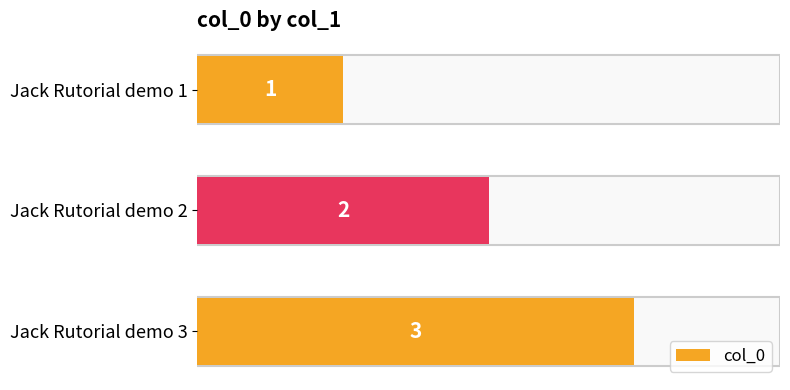

What is the difference between the maximum and second lowest values?

1